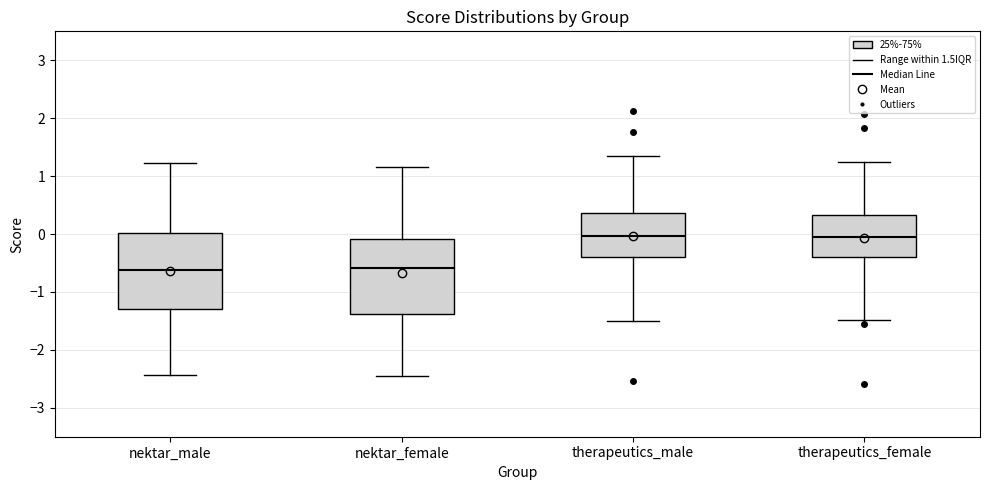

Reading left to right, transcribe this box plot: for each box, give where its median line is, the range the box spans, and where its two whiskers end, as read against the y-axis. The values are not printed on the chart, so give them approximately, as read against the axis.

nektar_male: median -0.6, box -1.3 to 0.0, whiskers -2.4 to 1.2
nektar_female: median -0.6, box -1.4 to -0.1, whiskers -2.4 to 1.2
therapeutics_male: median 0.0, box -0.4 to 0.4, whiskers -1.5 to 1.4
therapeutics_female: median 0.0, box -0.4 to 0.3, whiskers -1.5 to 1.2